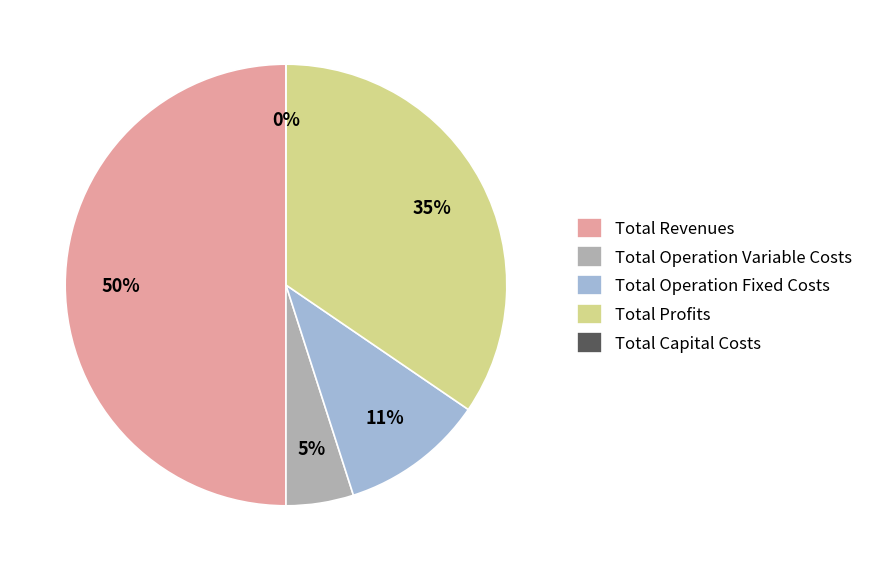

Which slice represents more than half of the pie?

Total Revenues